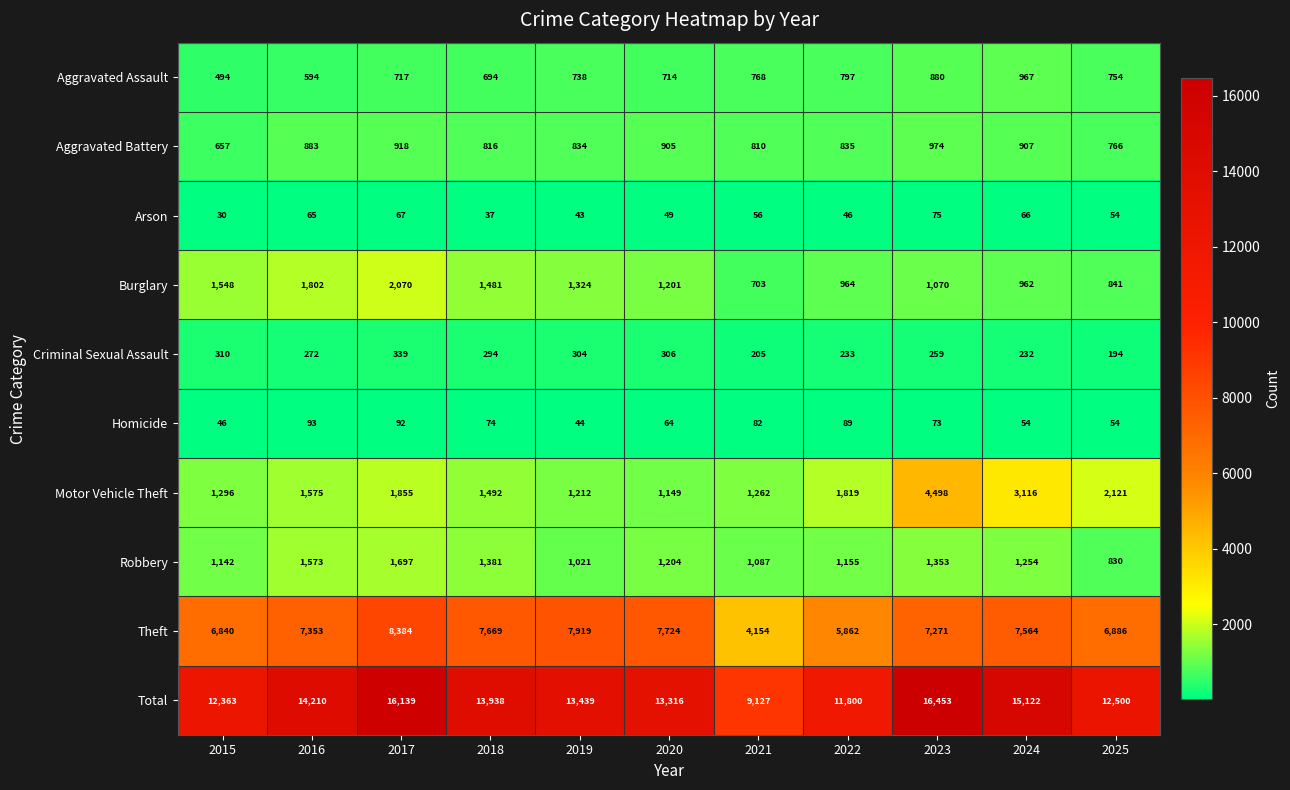

What is the difference between the Arson values at 2015 and 2016?

35